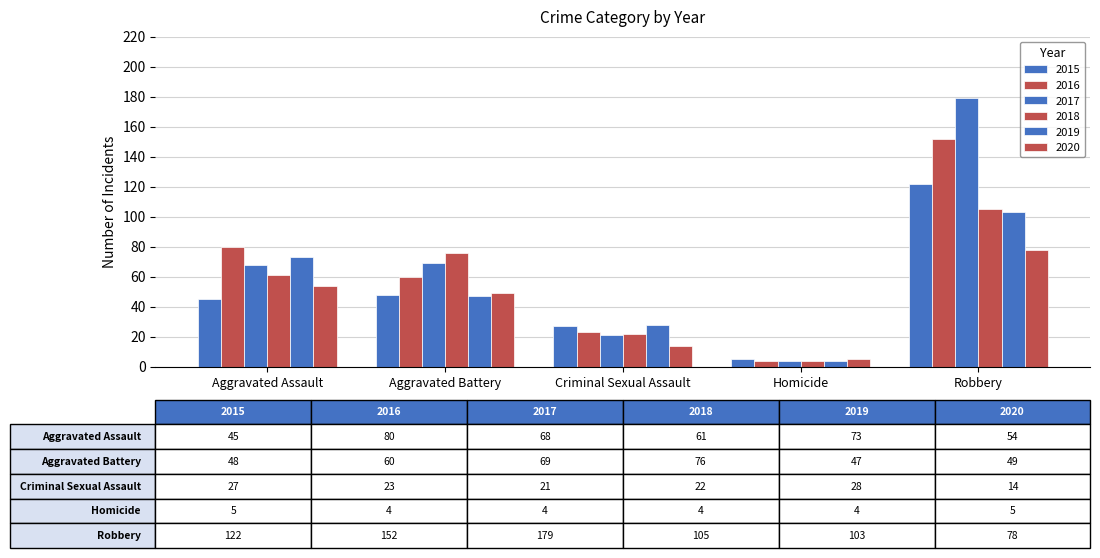

Are the bars grouped side by side (vs. stacked)?

Yes